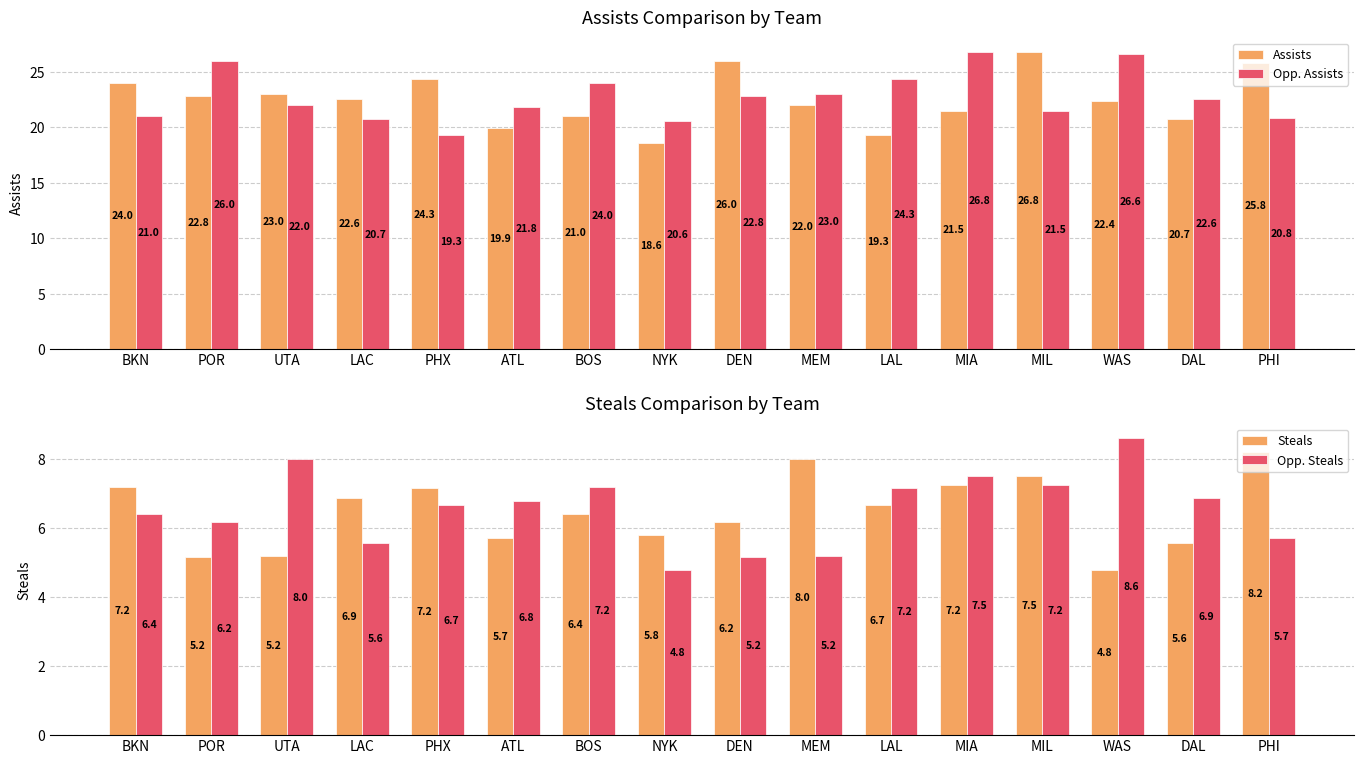

What is the difference between the maximum and minimum values in the Assists series?

8.1